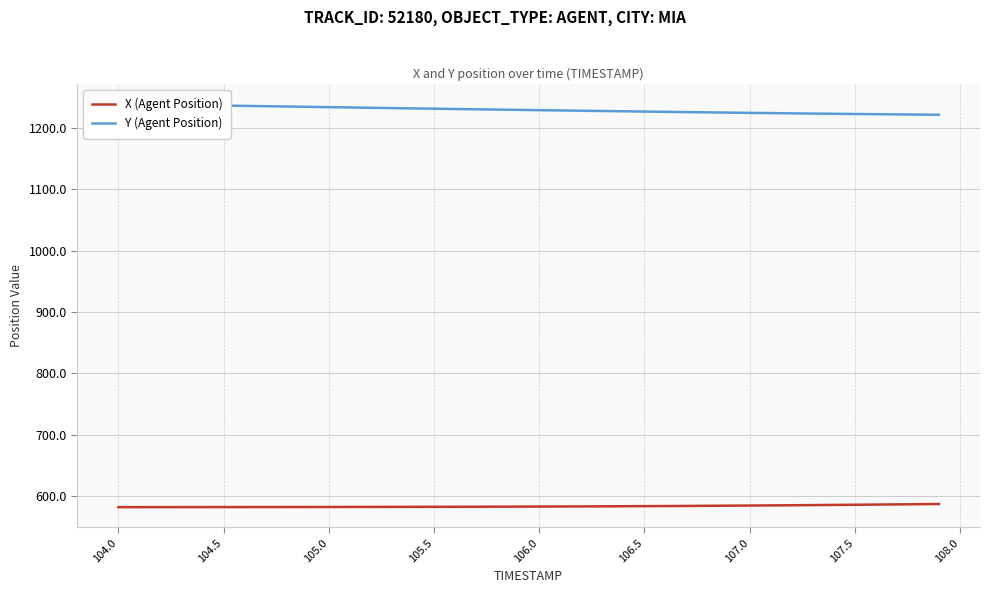

What is the highest value of the X (Agent Position) series?

586.9